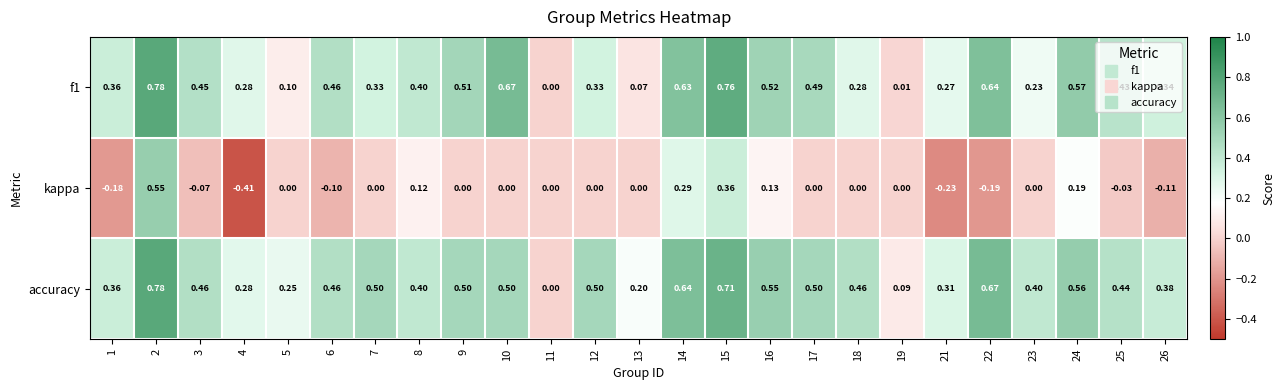

Which series has the widest spread of values?

kappa